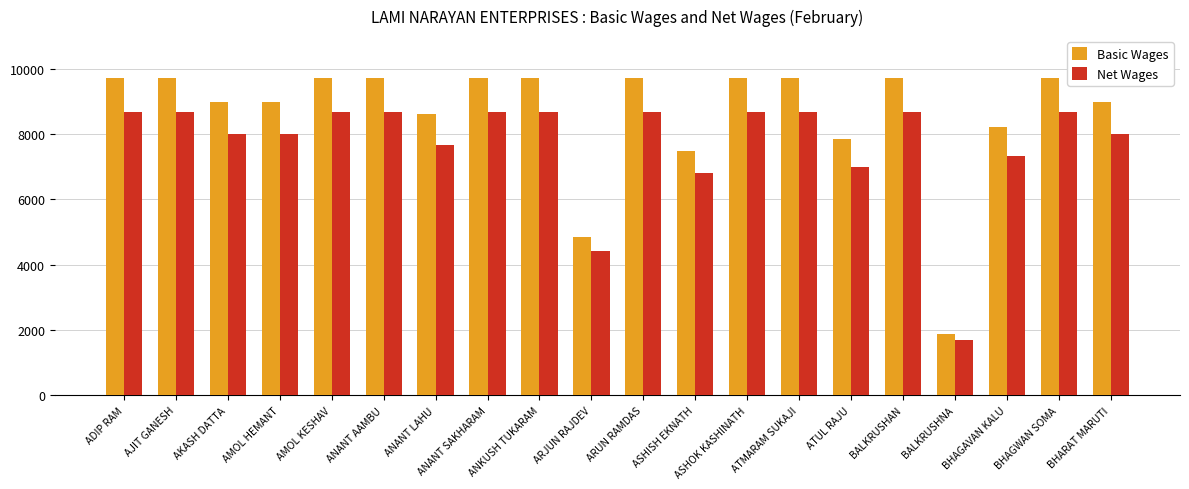

What is the label of the 7th bar from the right?

ATMARAM SUKAJI